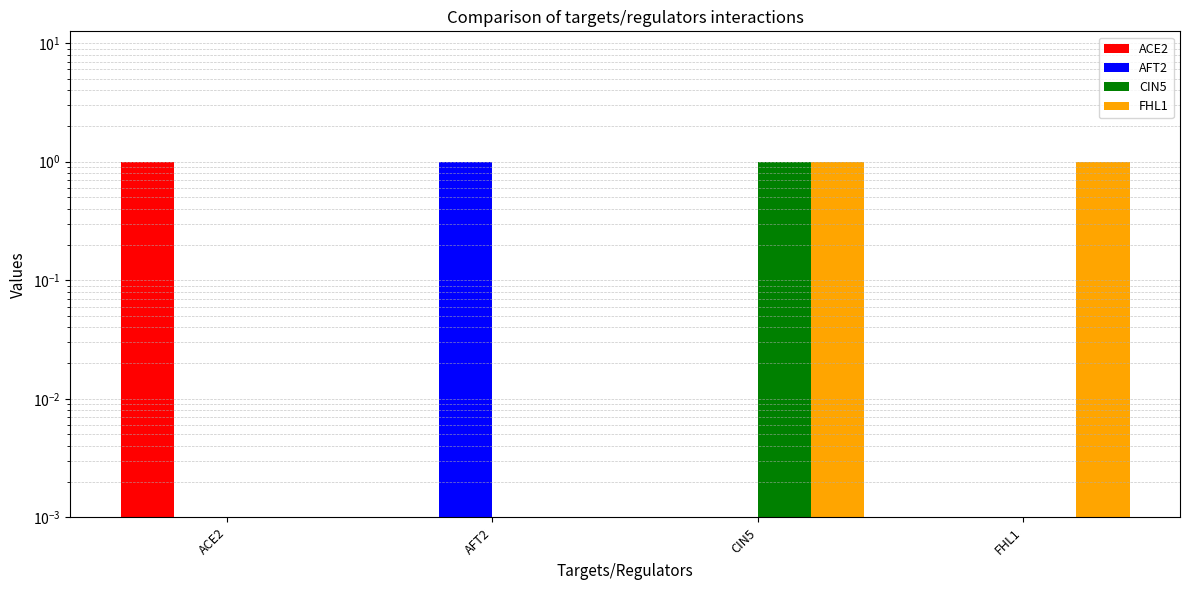

Count the number of data series in this chart.

4